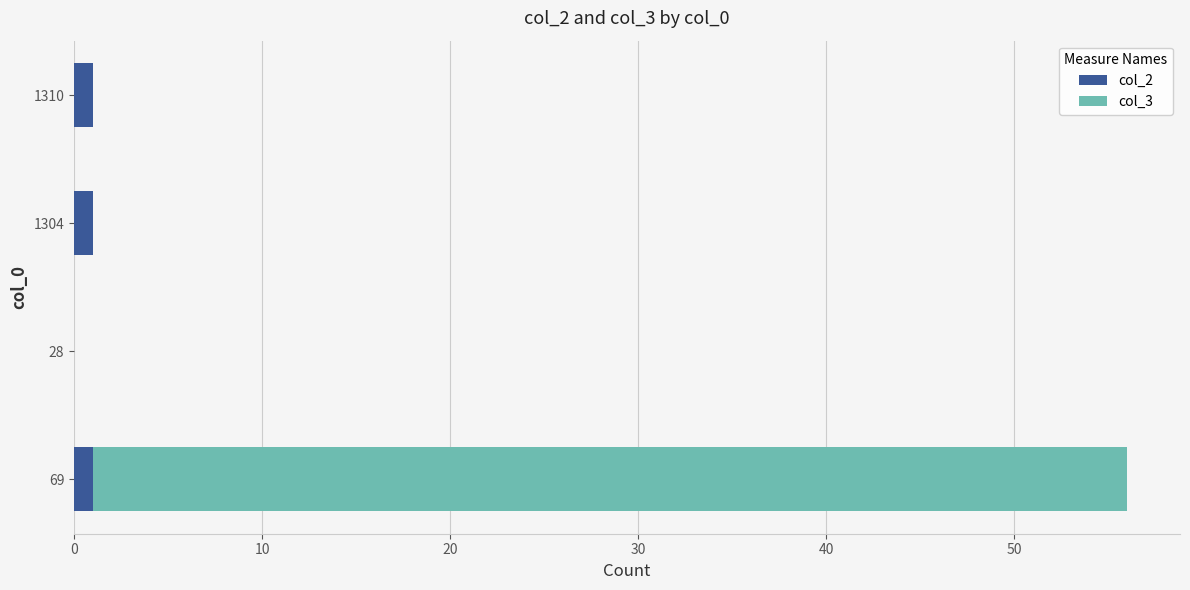

At which category is the sum across all series the highest?

69